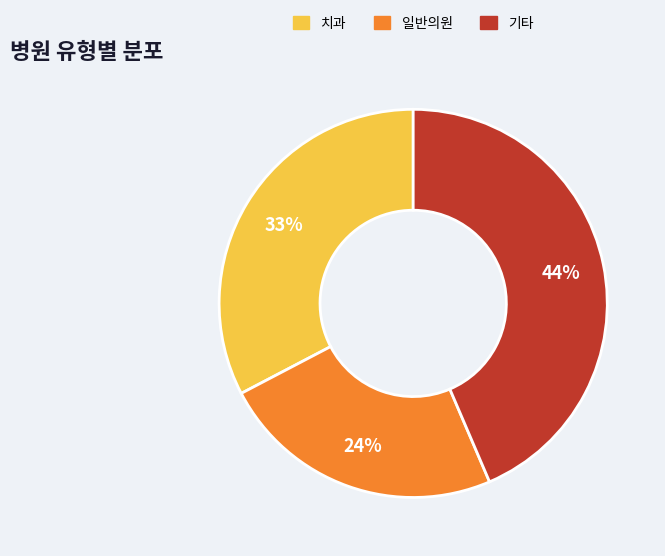

Count the number of slices in the pie.

3